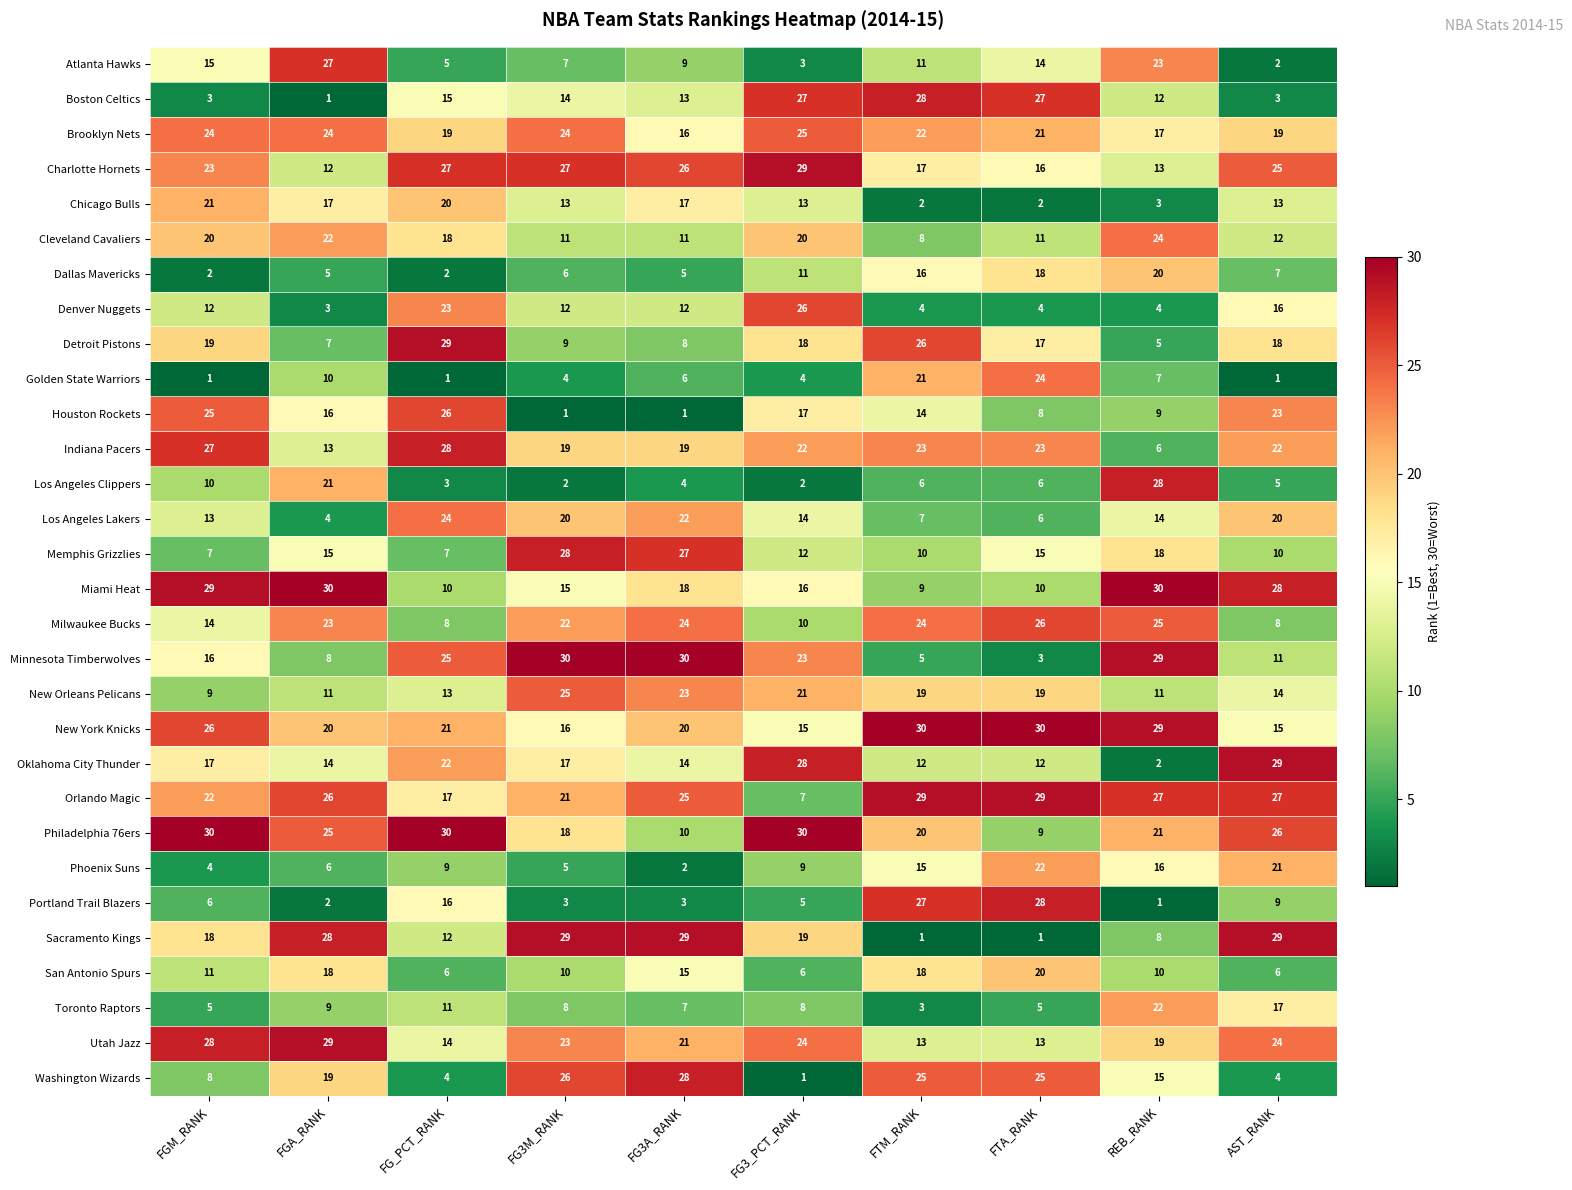

What is the total value across all series at REB_RANK?

468